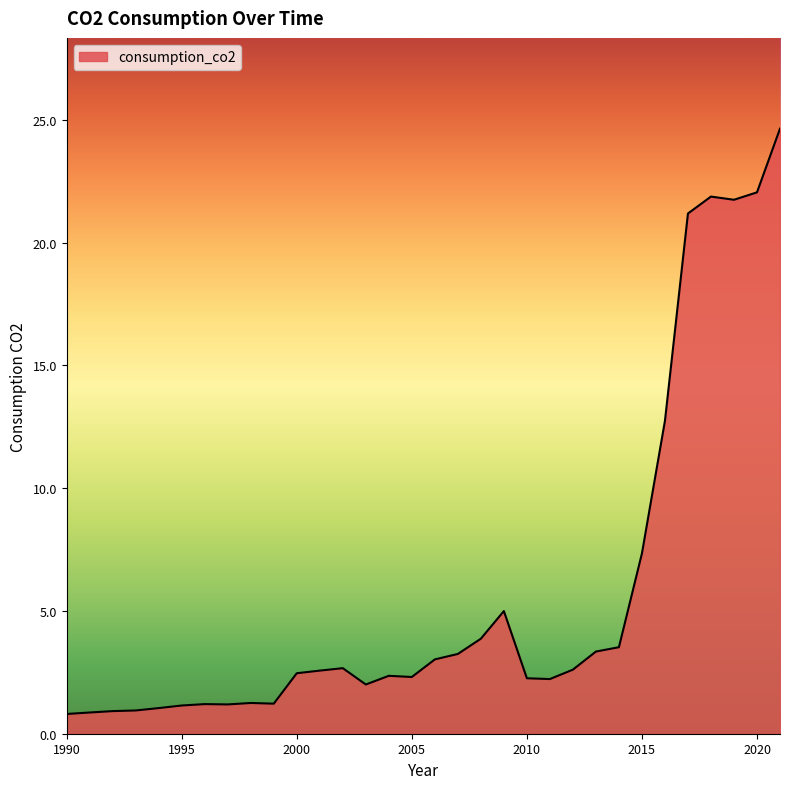

Does the chart have visible grid lines?

No